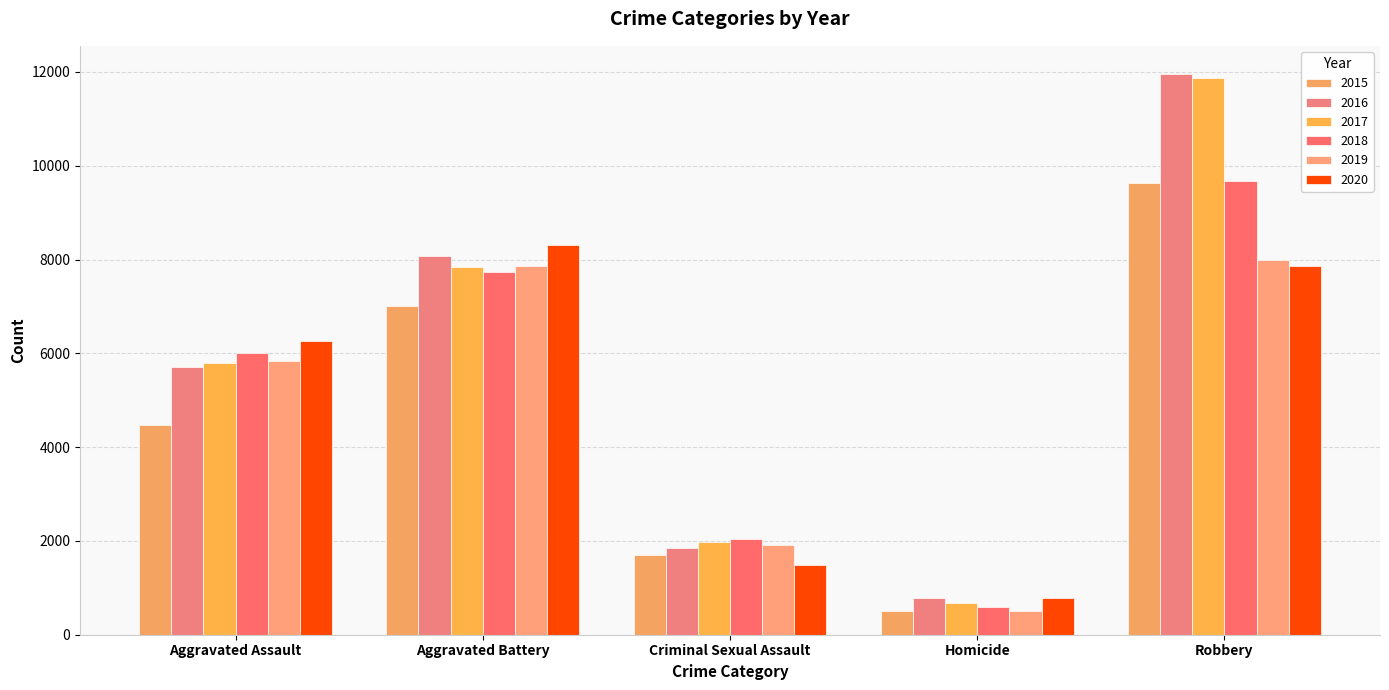

Does the chart contain stacked bars?

No